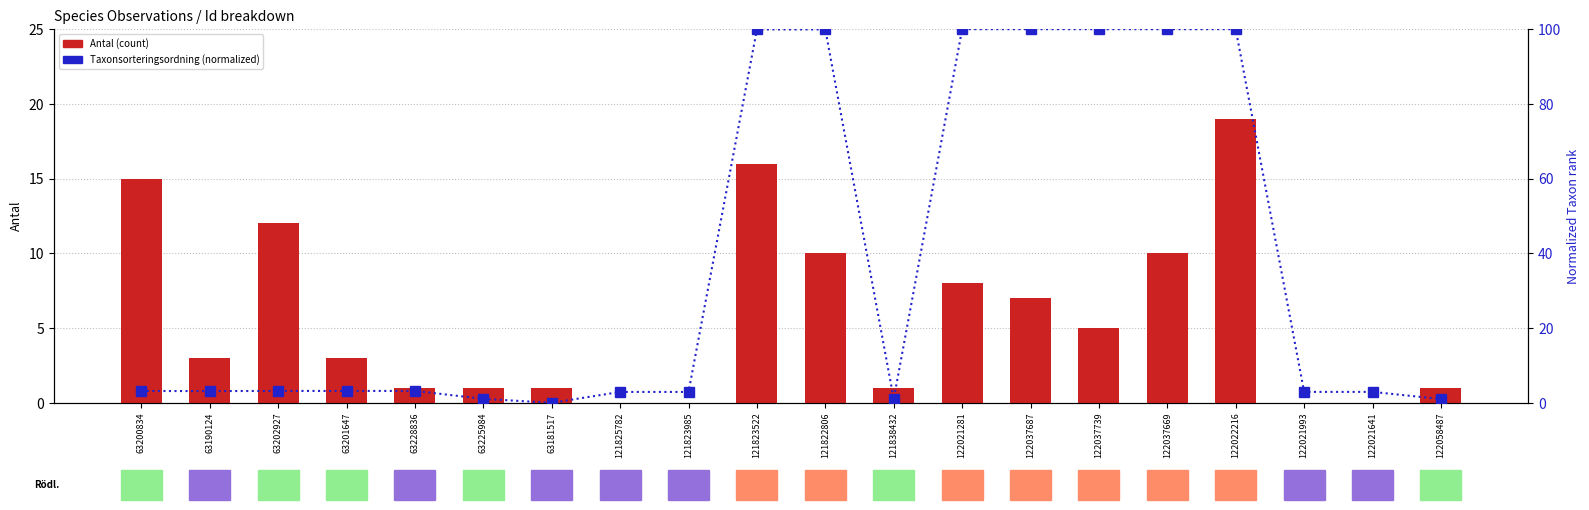

Where does the Taxonsorteringsordning (normalized) series first go above 3?

63200834